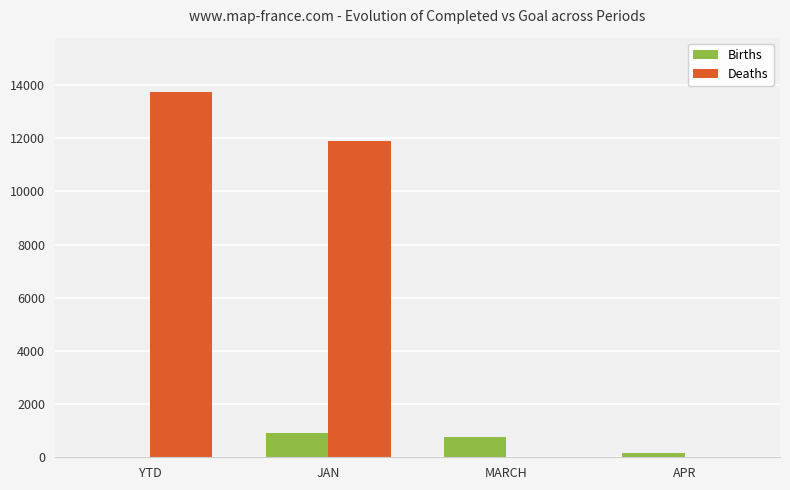

Which series changed the most between JAN and MARCH?

Deaths